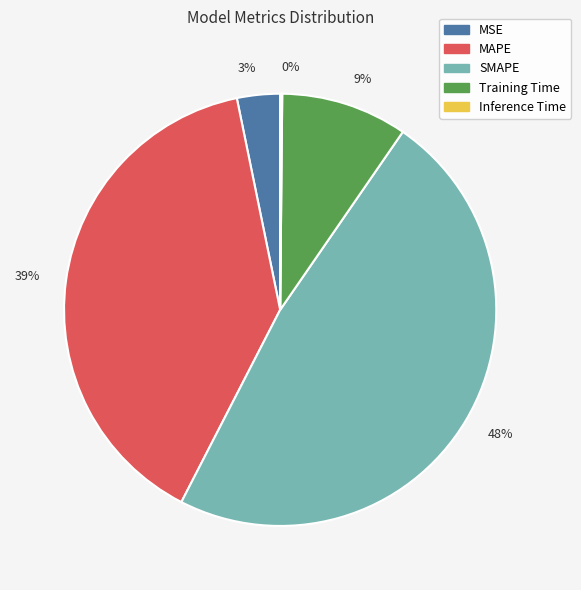

Do Training Time and MSE together represent more than half of the pie?

No